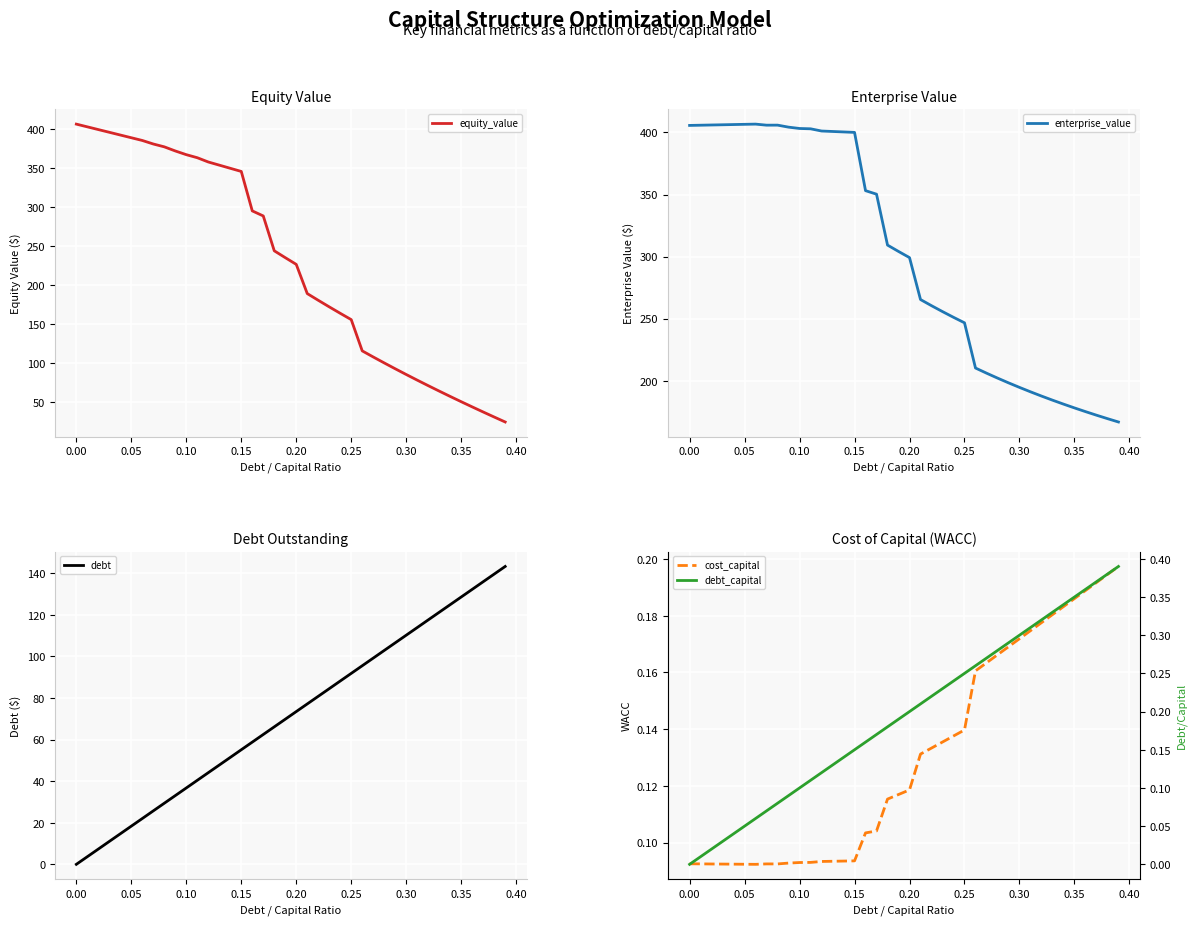

The value of equity_value at 0.35 is 21.5. True or false?

False